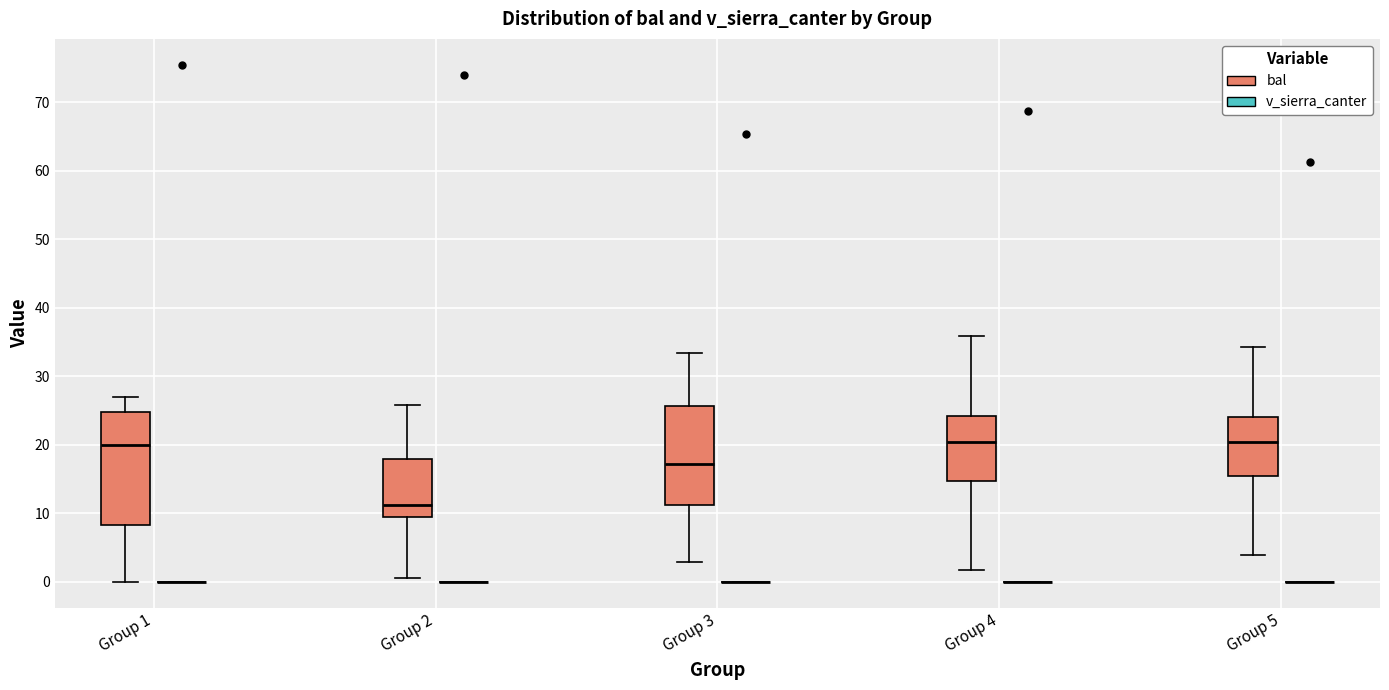

Reading left to right, transcribe this box plot: for each box, give where its median line is, the range the box spans, and where its two whiskers end, as read against the y-axis. The values are not printed on the chart, so give them approximately, as read against the axis.

Group 1 (bal): median 20, box 8 to 25, whiskers 0 to 27
Group 1 (v_sierra_canter): box collapsed to a line at 0, whiskers 0 to 0
Group 2 (bal): median 11, box 9 to 18, whiskers 1 to 26
Group 2 (v_sierra_canter): box collapsed to a line at 0, whiskers 0 to 0
Group 3 (bal): median 17, box 11 to 26, whiskers 3 to 33
Group 3 (v_sierra_canter): box collapsed to a line at 0, whiskers 0 to 0
Group 4 (bal): median 20, box 15 to 24, whiskers 2 to 36
Group 4 (v_sierra_canter): box collapsed to a line at 0, whiskers 0 to 0
Group 5 (bal): median 20, box 15 to 24, whiskers 4 to 34
Group 5 (v_sierra_canter): box collapsed to a line at 0, whiskers 0 to 0